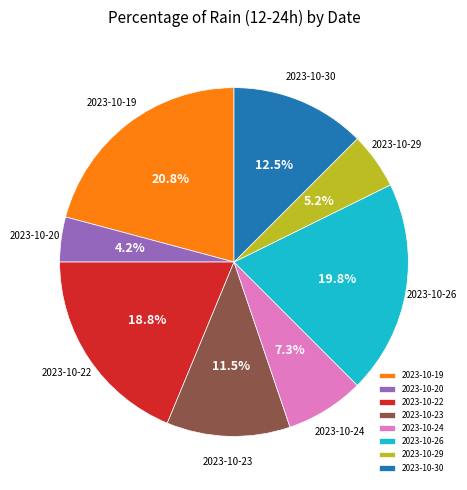

Is it true that 2023-10-24 is 12% of the pie?

False